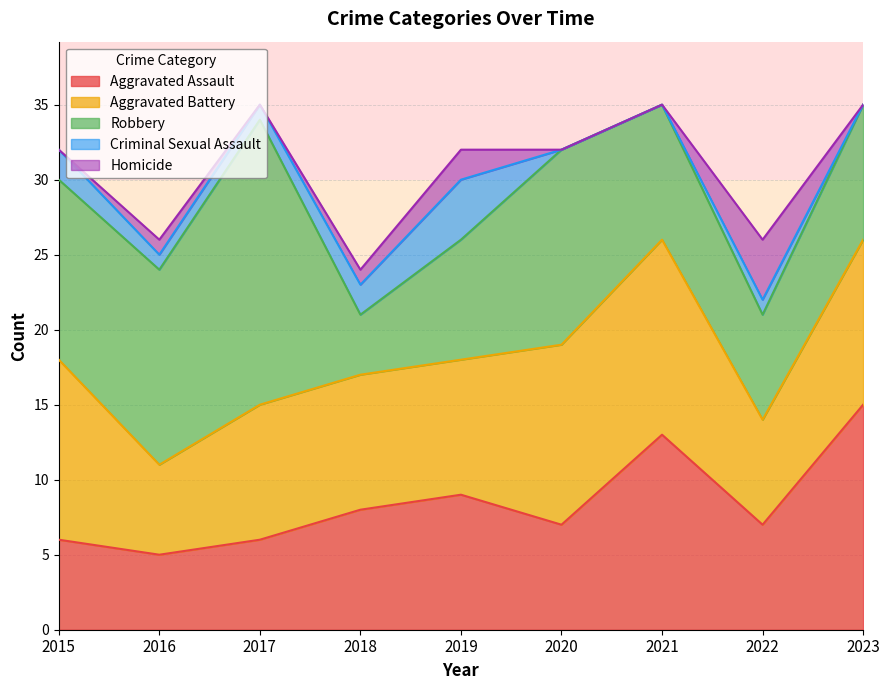

Reading left to right, list all the values displayed in this chart.

Aggravated Assault: 2015=6	2016=5	2017=6	2018=8	2019=9	2020=7	2021=13	2022=7	2023=15
Aggravated Battery: 2015=12	2016=6	2017=9	2018=9	2019=9	2020=12	2021=13	2022=7	2023=11
Robbery: 2015=12	2016=13	2017=19	2018=4	2019=8	2020=13	2021=9	2022=7	2023=9
Criminal Sexual Assault: 2015=2	2016=1	2017=1	2018=2	2019=4	2020=0	2021=0	2022=1	2023=0
Homicide: 2015=0	2016=1	2017=0	2018=1	2019=2	2020=0	2021=0	2022=4	2023=0